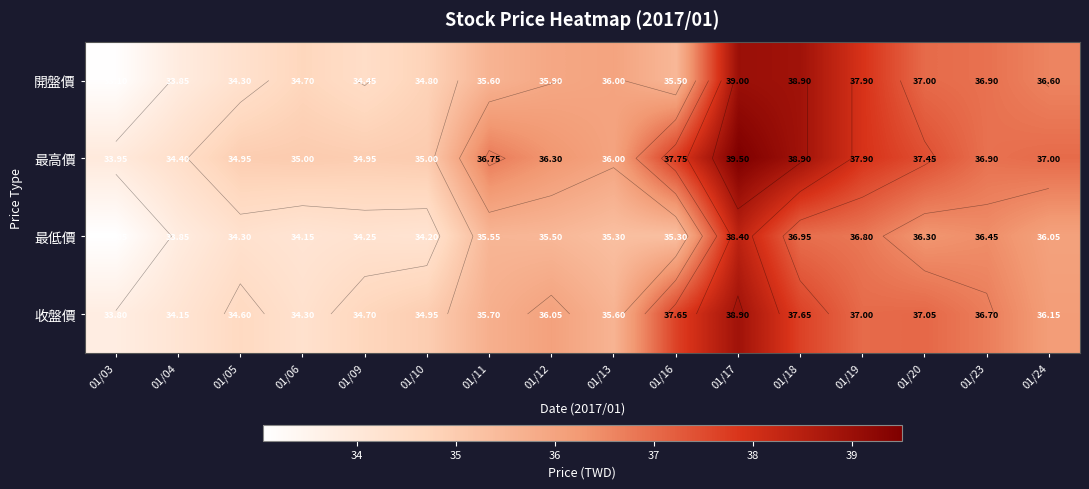

Rank the categories by 收盤價 value from lowest to highest.

01/03, 01/04, 01/06, 01/05, 01/09, 01/10, 01/13, 01/11, 01/12, 01/24, 01/23, 01/19, 01/20, 01/16, 01/18, 01/17